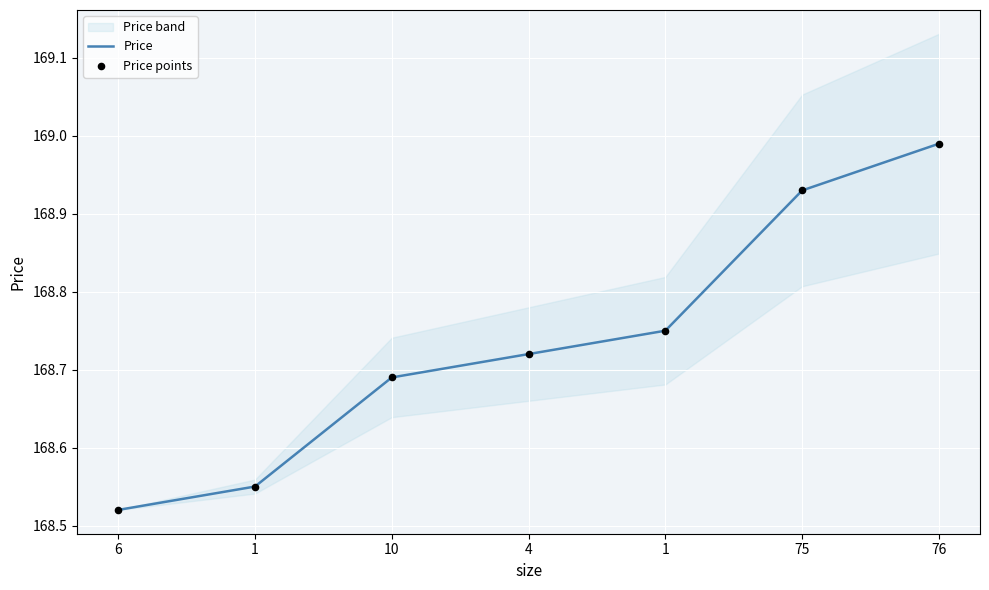

Is the value of Price points at 75 greater than the value of Price at 1?

Yes